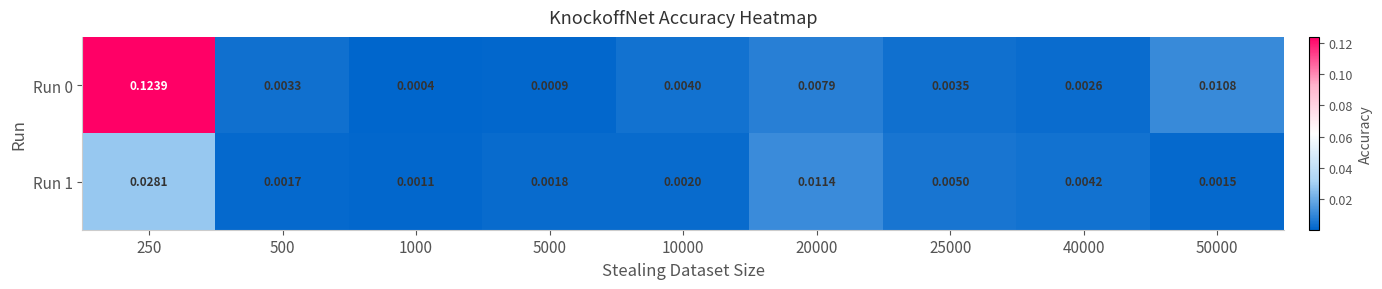

Is the value of Run 1 at 25000 greater than the value of Run 0 at 40000?

Yes